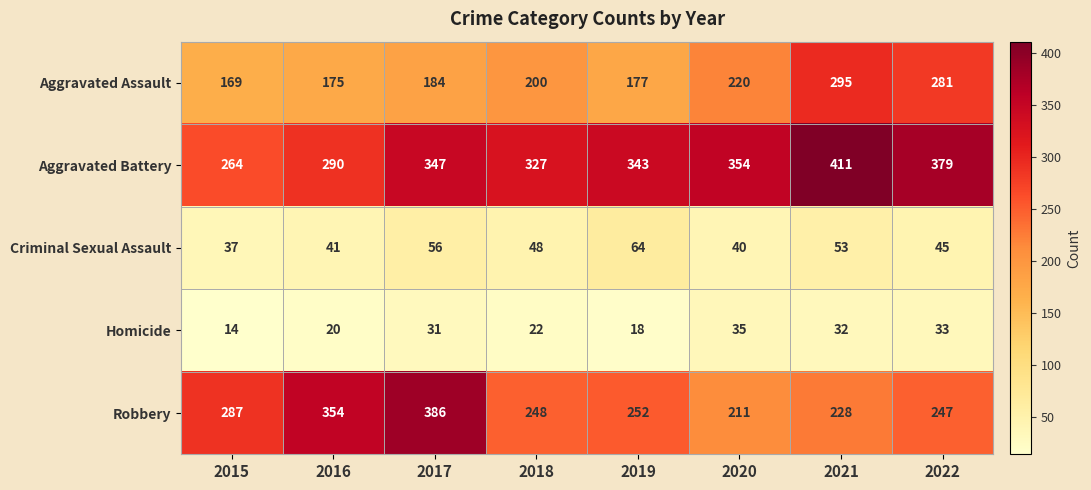

Which series has the largest total across all categories?

Aggravated Battery